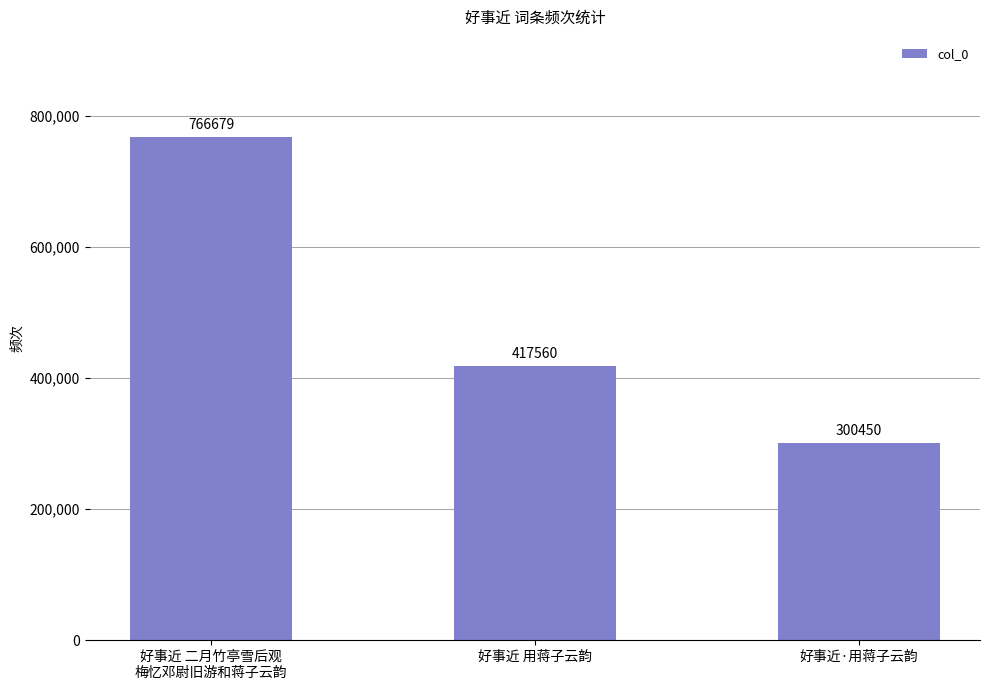

Reading right to left, what are all the values shown in this chart?

好事近·用蒋子云韵=300450	好事近 用蒋子云韵=417560	好事近 二月竹亭雪后观
梅忆邓尉旧游和蒋子云韵=766679